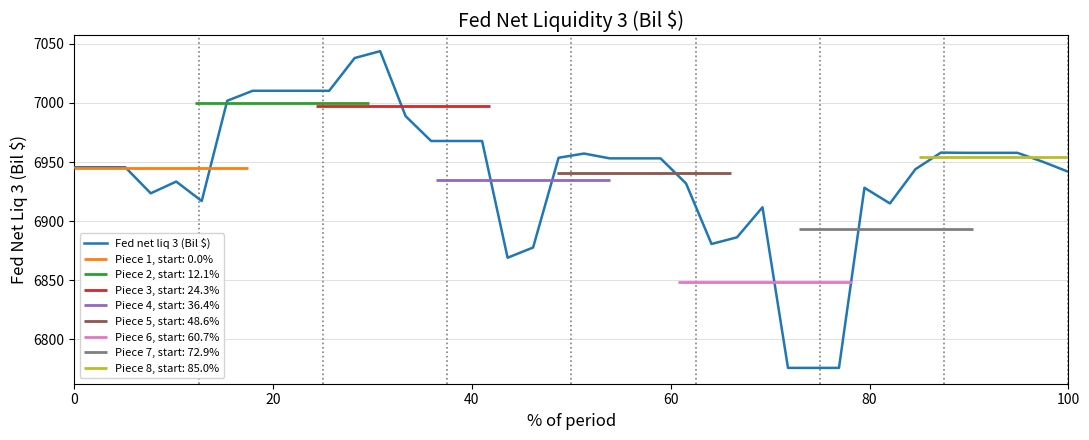

What is the highest value of the Fed net liq 3 (Bil $) series?

7043.8